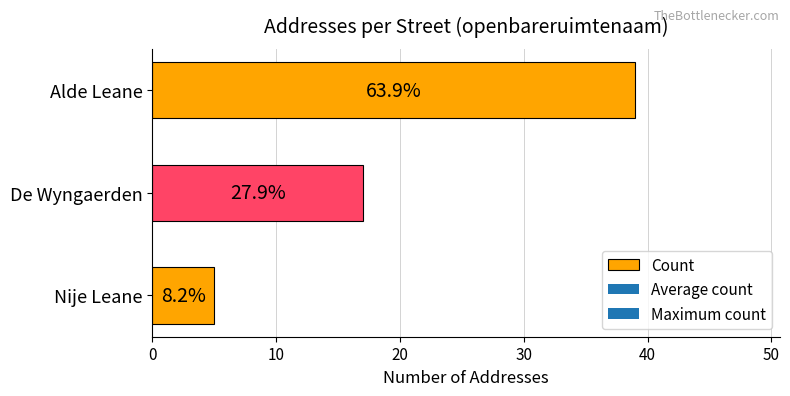

What is the average value?

20